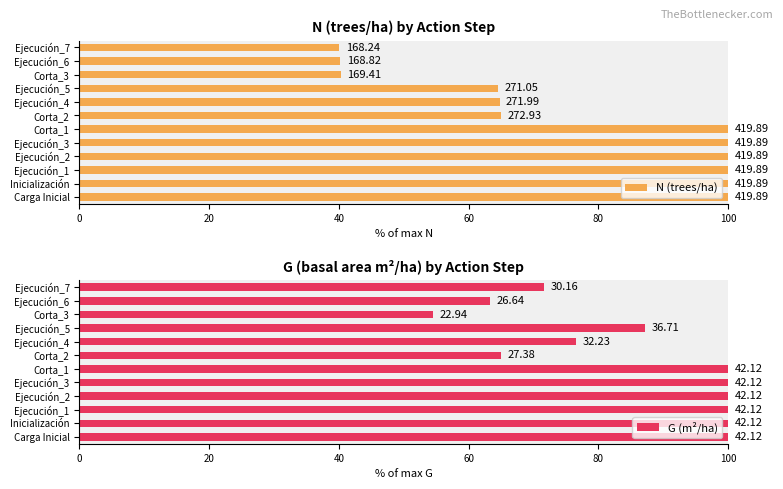

Are the bars horizontal?

Yes